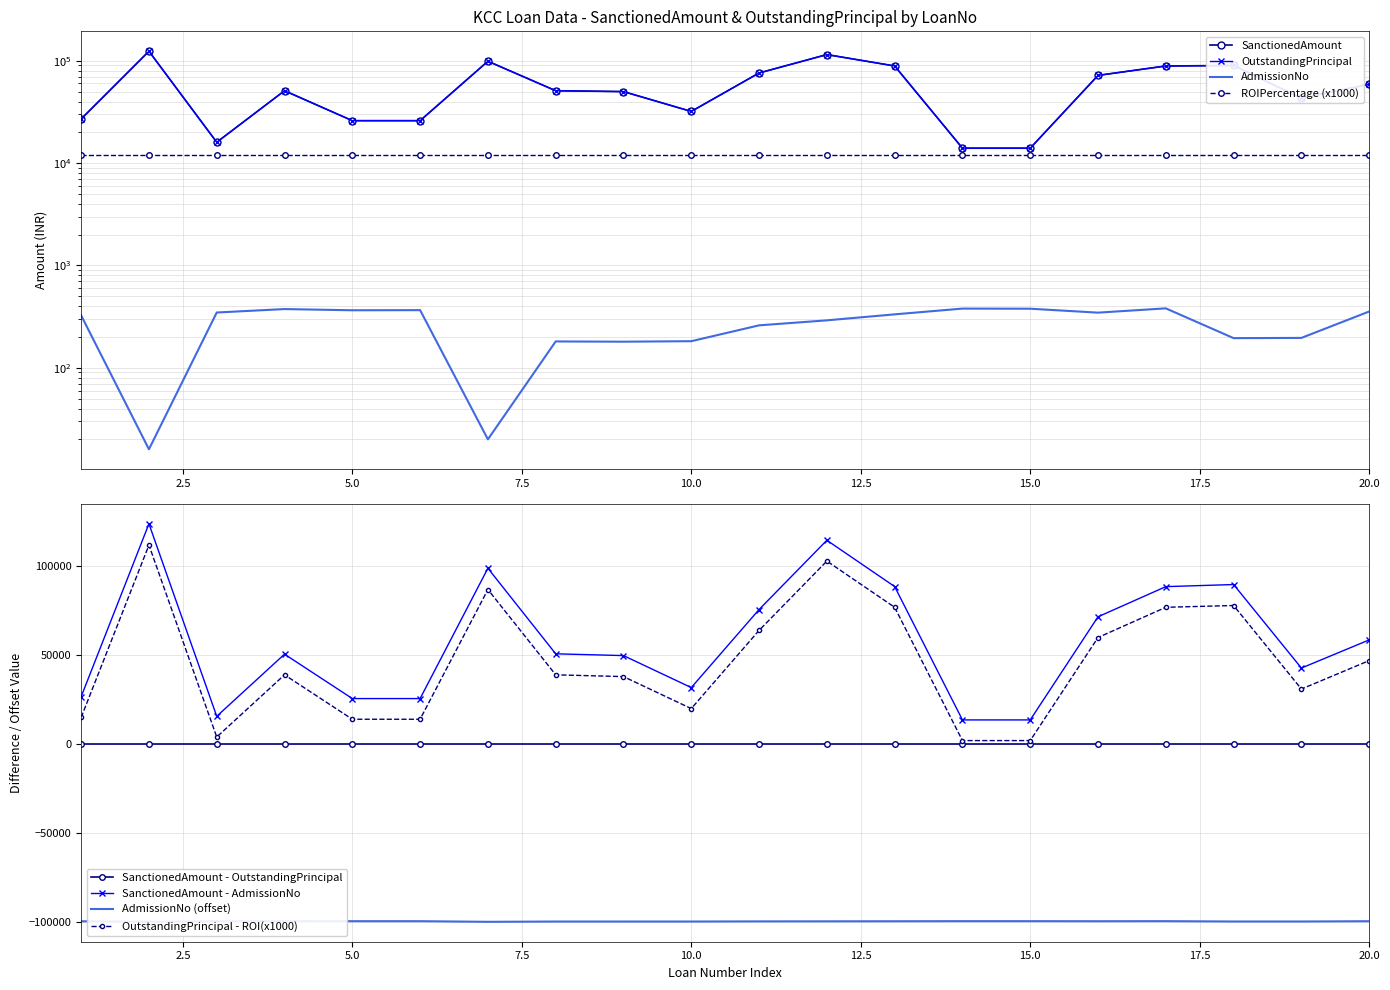

What is the difference between the second highest and second lowest values in the AdmissionNo series?

359